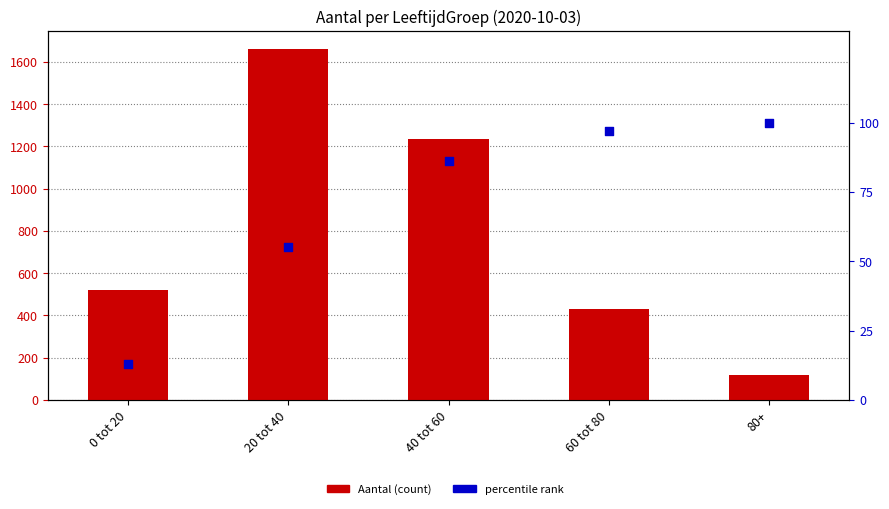

Is the value of percentile rank at 60 tot 80 greater than the value of Aantal (count) at 0 tot 20?

No